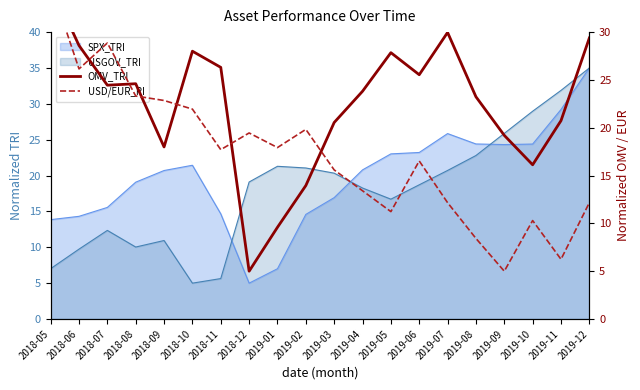

In USD/EUR_PI, how many points are lower than both neighbors (excluding endpoints)?

6